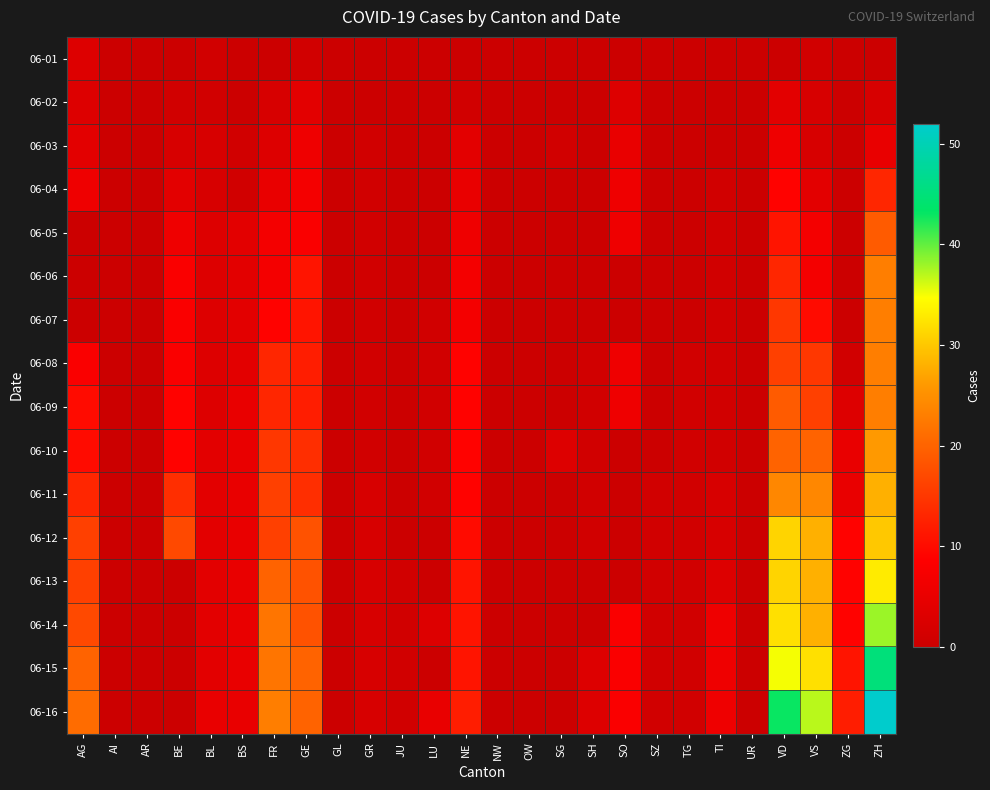

Rank the series at JU from lowest to highest value.

06-01, 06-02, 06-03, 06-04, 06-05, 06-06, 06-07, 06-08, 06-09, 06-10, 06-11, 06-12, 06-13, 06-14, 06-15, 06-16